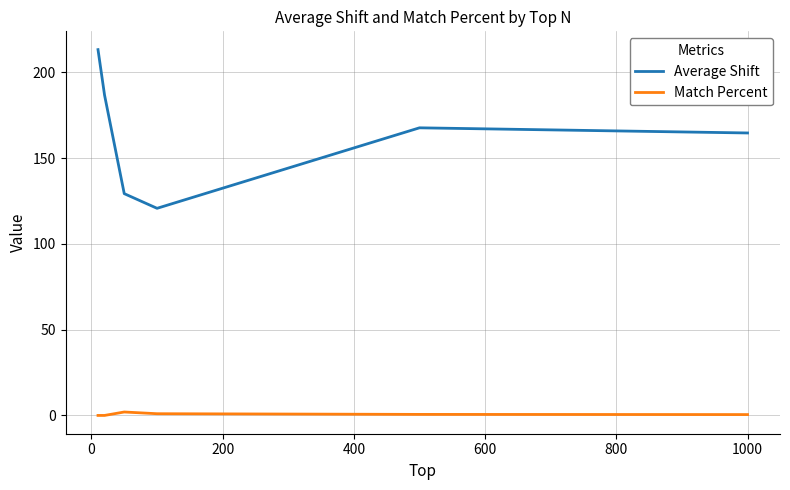

Which series has the largest total across all categories?

Average Shift